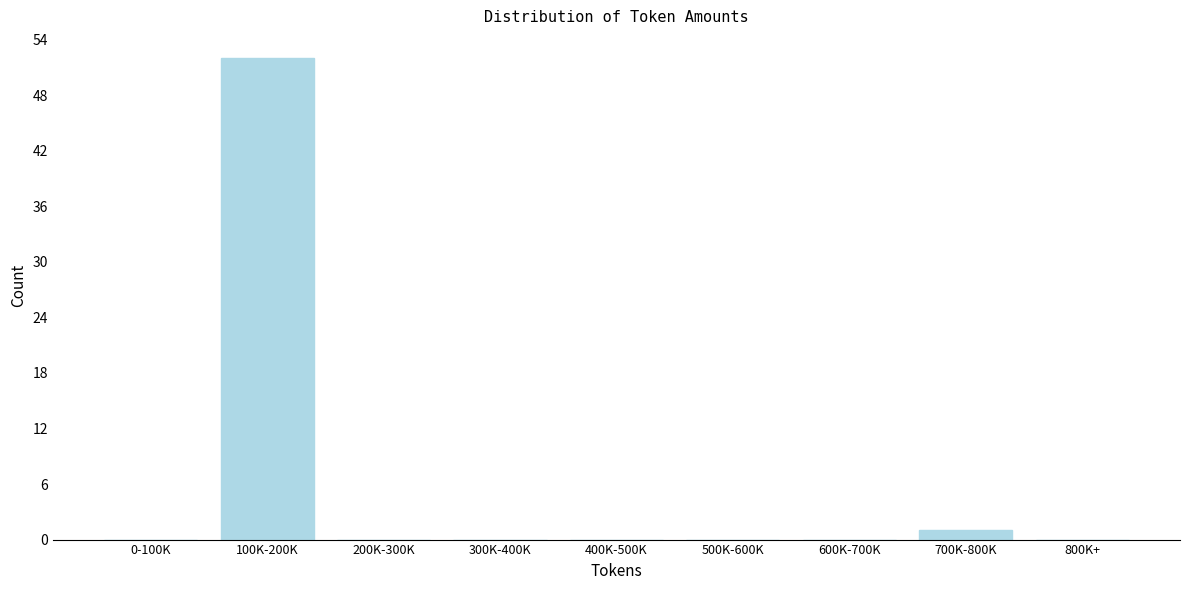

Reading left to right, what are all the values shown in this chart?

0-100K=0	100K-200K=52	200K-300K=0	300K-400K=0	400K-500K=0	500K-600K=0	600K-700K=0	700K-800K=1	800K+=0